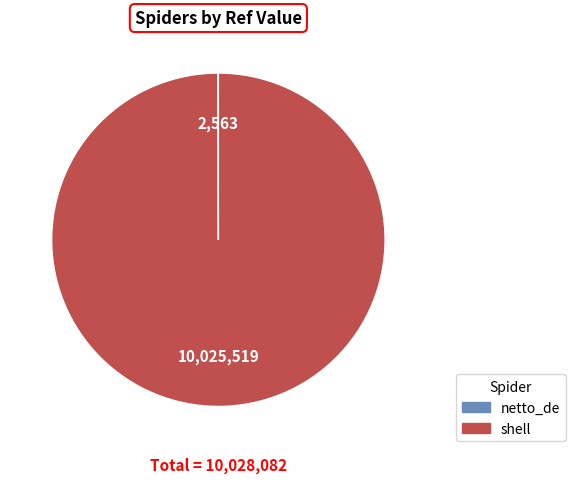

Does shell account for over 50% of the chart?

Yes